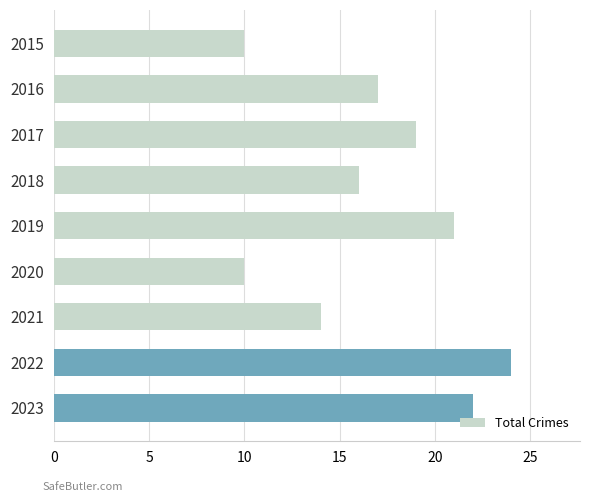

Read the value at 2017.

19